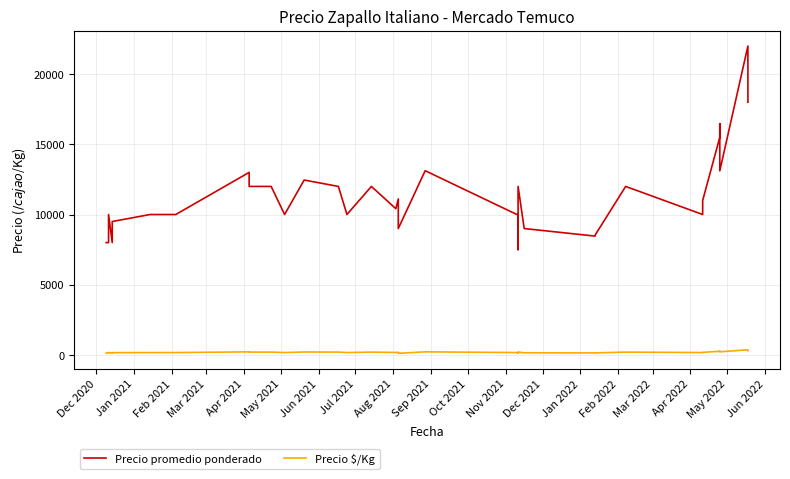

What are all the series names shown in the legend?

Precio promedio ponderado, Precio $/Kg